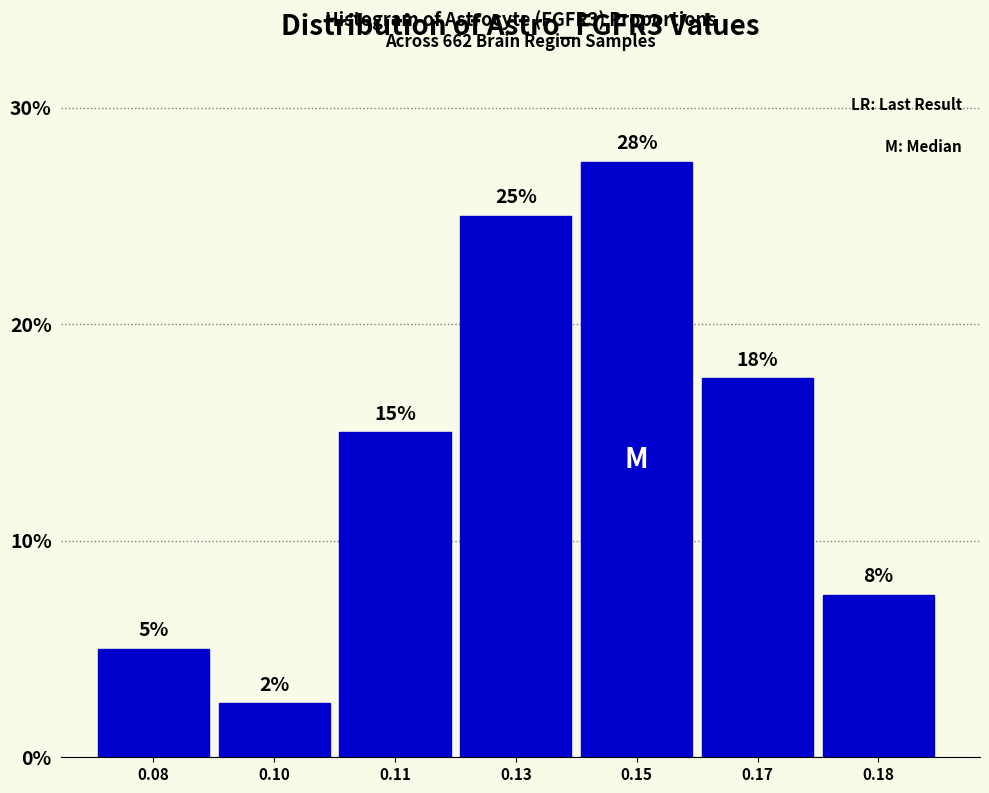

Are the bars horizontal?

No